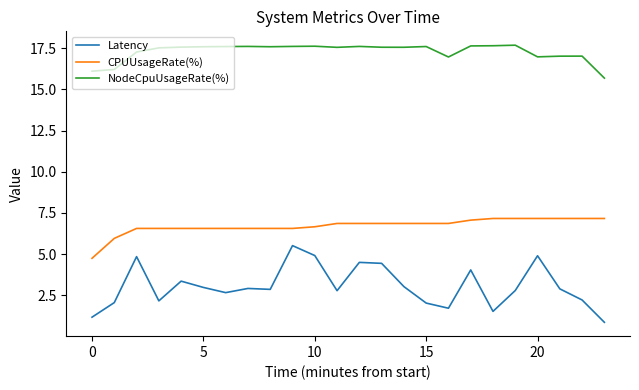

True or false: CPUUsageRate(%) and Latency intersect in this chart.

False